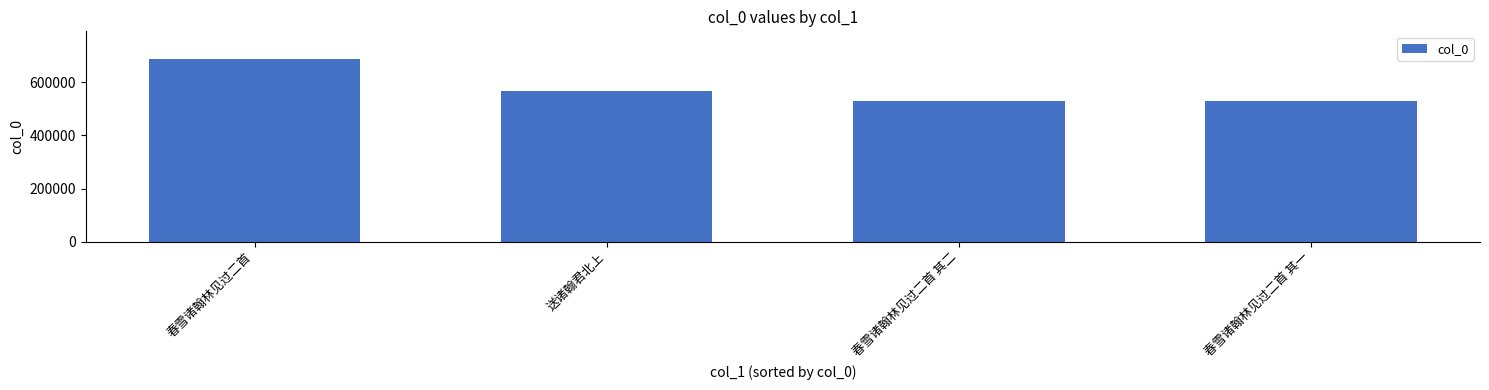

Where is the data nearest to the value 608673?

送诸翰君北上